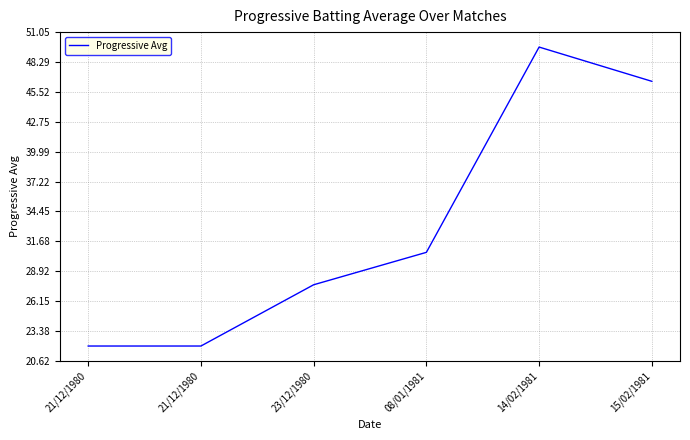

Where is the first local maximum?

14/02/1981